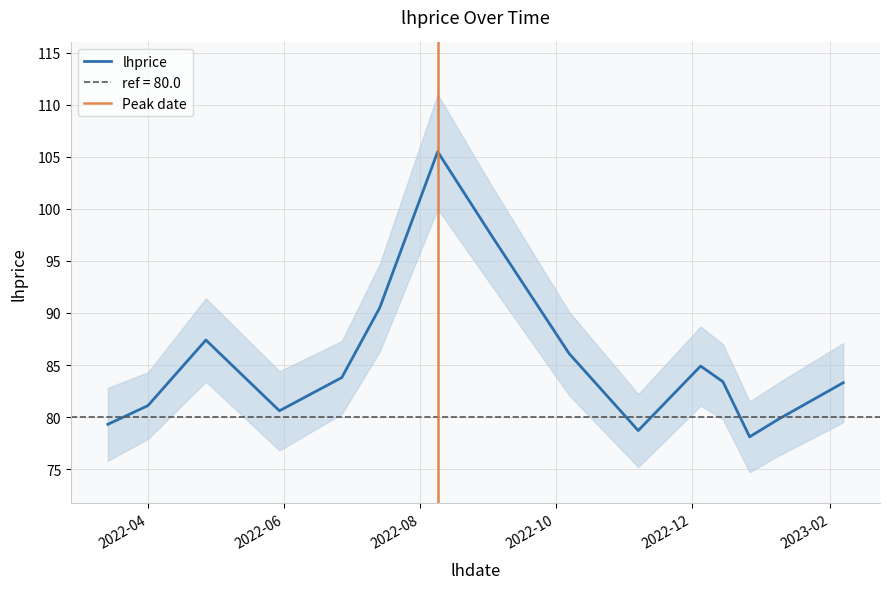

Read the value at 2022-07-14.

90.5